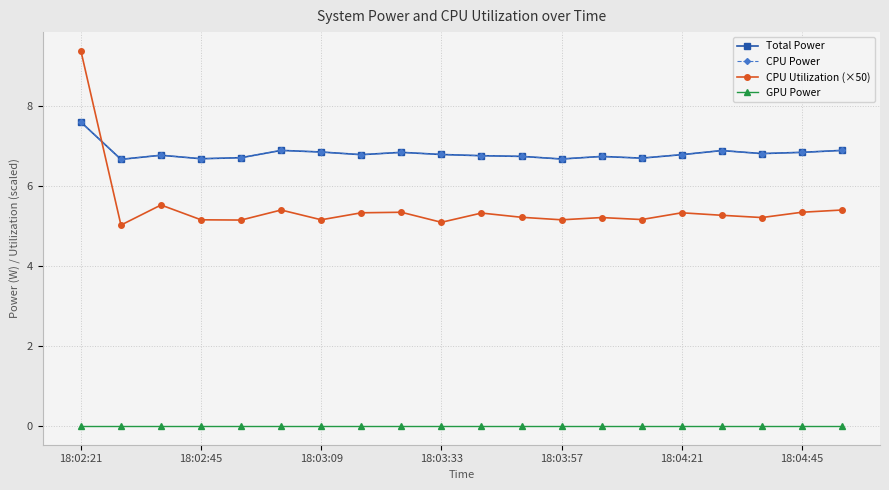

Rank the series by their maximum value, from lowest to highest.

GPU Power, Total Power, CPU Power, CPU Utilization (×50)